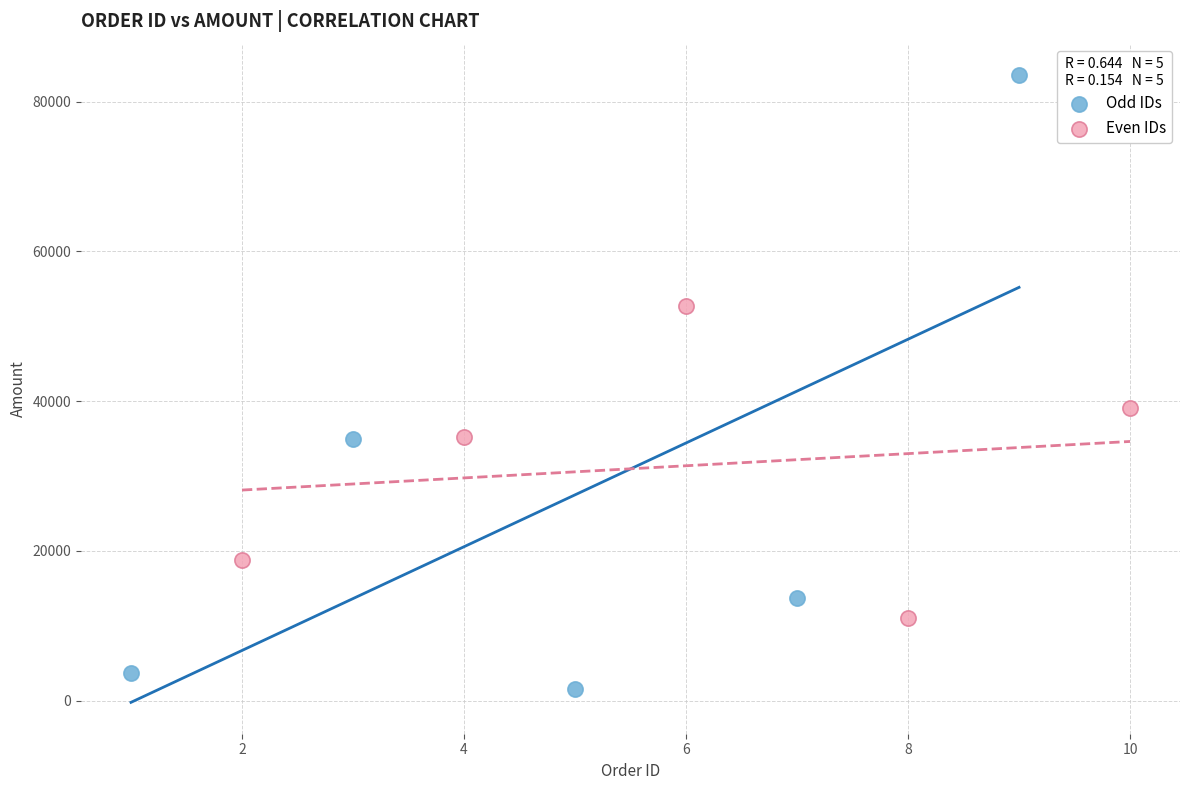

Which series has the widest spread of Y values?

Odd IDs